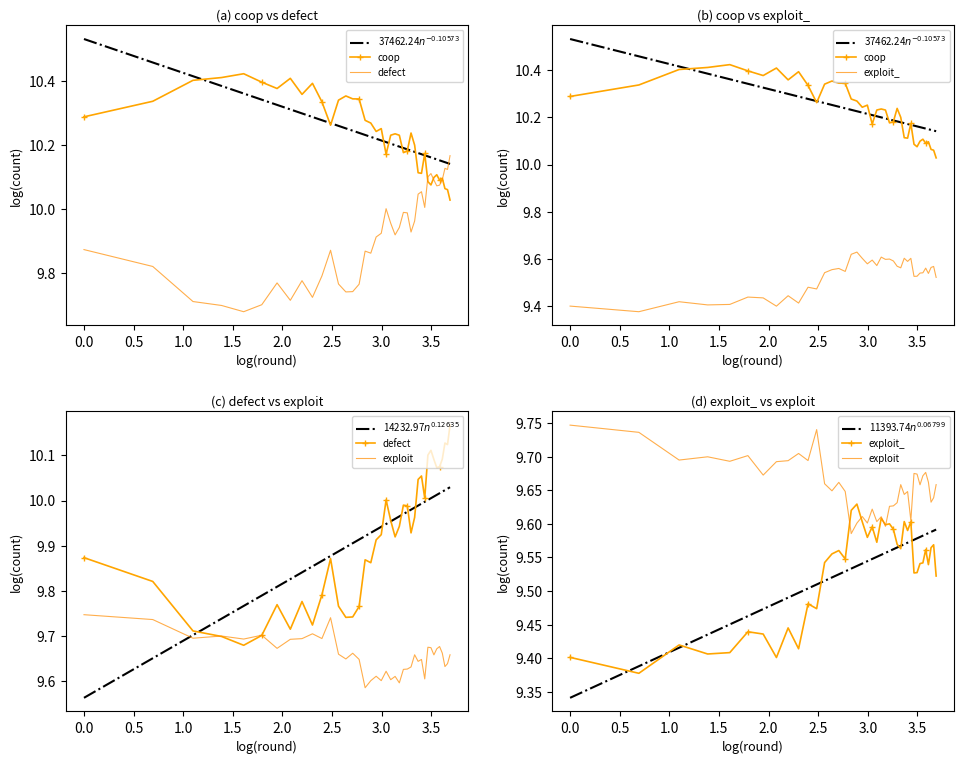

Reading left to right, what are all the values shown in this chart?

coop: 10.3	10.3	10.4	10.4	10.4	10.4	10.4	10.4	10.4	10.4	10.3	10.3	10.3	10.4	10.3	10.3	10.3	10.3	10.2	10.3	10.2	10.2	10.2	10.2	10.2	10.2	10.2	10.2	10.1	10.1	10.2	10.1	10.1	10.1	10.1	10.1	10.1	10.1	10.1	10.0
defect: 9.9	9.8	9.7	9.7	9.7	9.7	9.8	9.7	9.8	9.7	9.8	9.9	9.8	9.7	9.7	9.8	9.9	9.9	9.9	9.9	10.0	10.0	9.9	9.9	10.0	10.0	9.9	10.0	10.0	10.1	10.0	10.1	10.1	10.1	10.1	10.1	10.1	10.1	10.1	10.2
exploit_: 9.4	9.4	9.4	9.4	9.4	9.4	9.4	9.4	9.4	9.4	9.5	9.5	9.5	9.6	9.6	9.5	9.6	9.6	9.6	9.6	9.6	9.6	9.6	9.6	9.6	9.6	9.6	9.6	9.6	9.6	9.6	9.5	9.5	9.5	9.5	9.6	9.5	9.6	9.6	9.5
exploit: 9.7	9.7	9.7	9.7	9.7	9.7	9.7	9.7	9.7	9.7	9.7	9.7	9.7	9.6	9.7	9.6	9.6	9.6	9.6	9.6	9.6	9.6	9.6	9.6	9.6	9.6	9.6	9.7	9.6	9.6	9.6	9.7	9.7	9.7	9.7	9.7	9.7	9.6	9.6	9.7